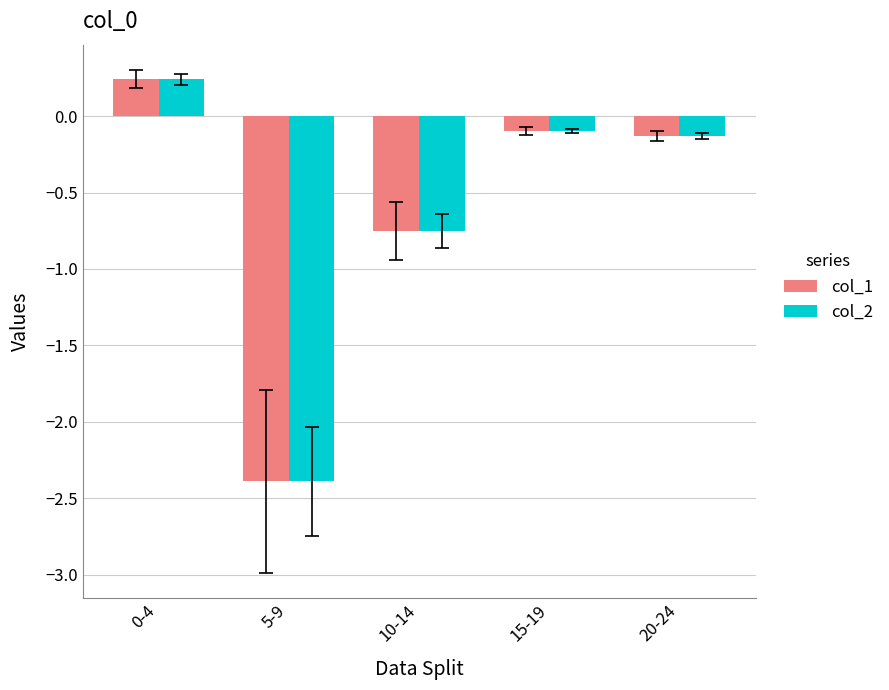

How many values in the col_2 series exceed 0?

1